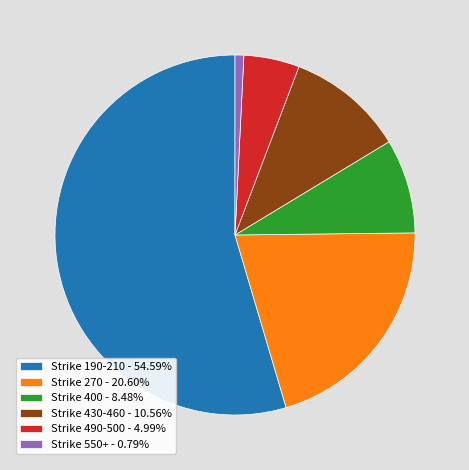

Is the sum of Strike 400 - 8.48% and Strike 430-460 - 10.56% greater than half?

No